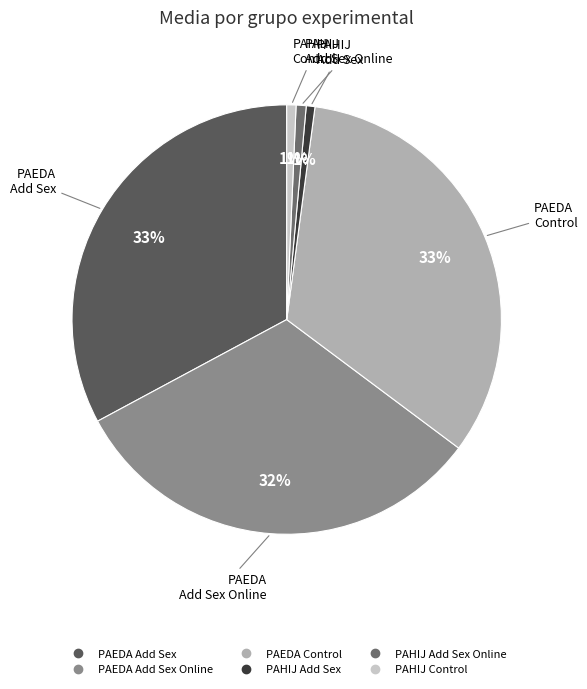

Rank the categories by value from highest to lowest.

PAEDA
Control, PAEDA
Add Sex, PAEDA
Add Sex Online, PAHIJ
Add Sex Online, PAHIJ
Control, PAHIJ
Add Sex